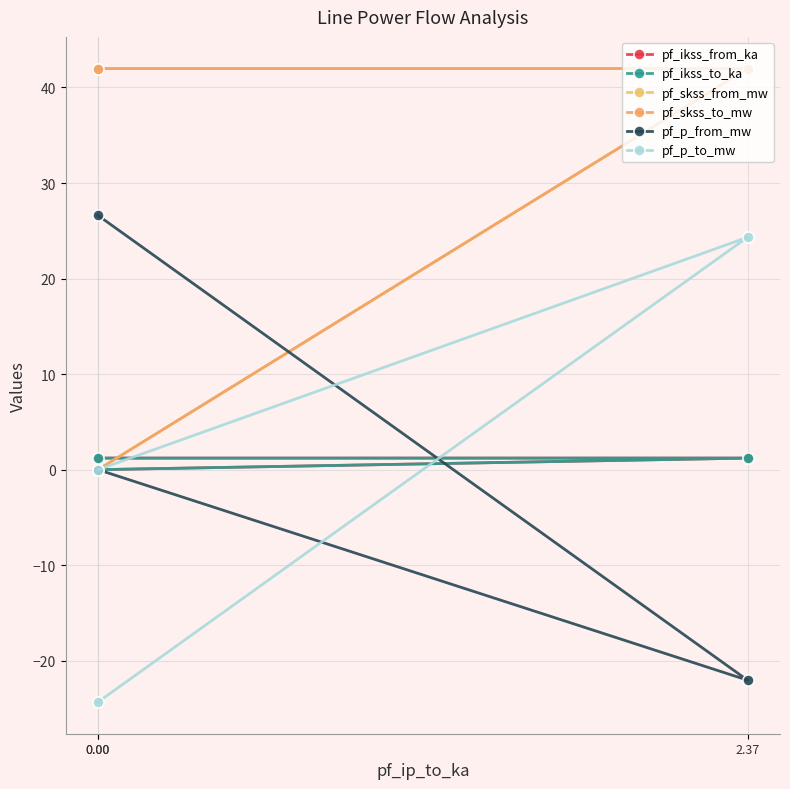

What is the value of the pf_p_from_mw point at the 2nd from the left?

-22.0